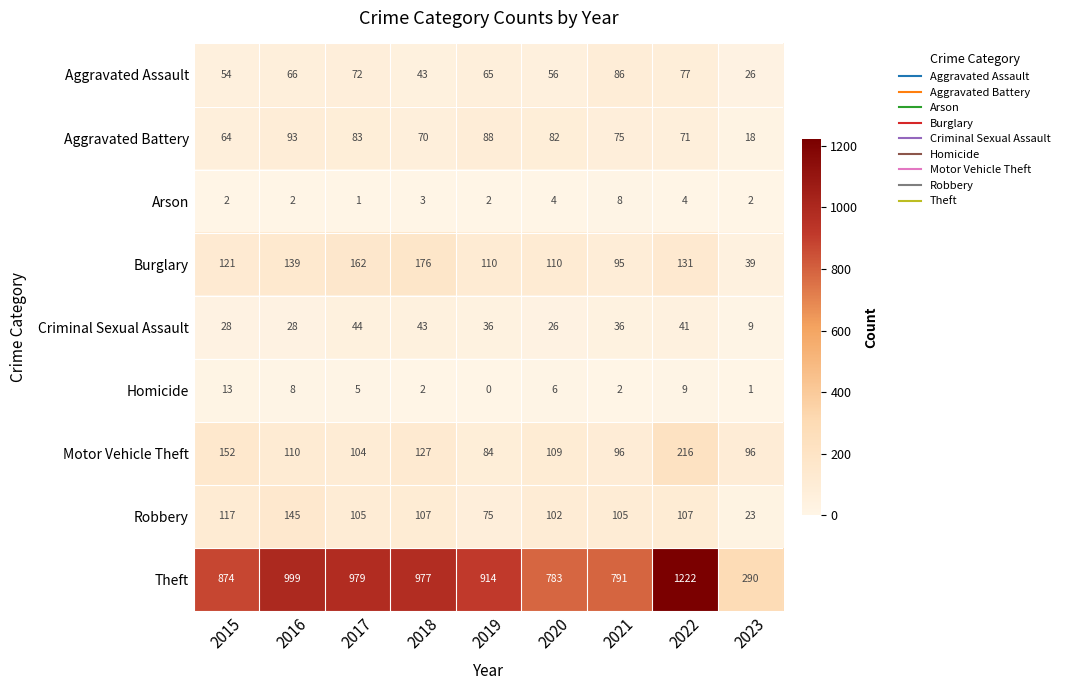

What is the spread (max minus min) of values at 2020?

779